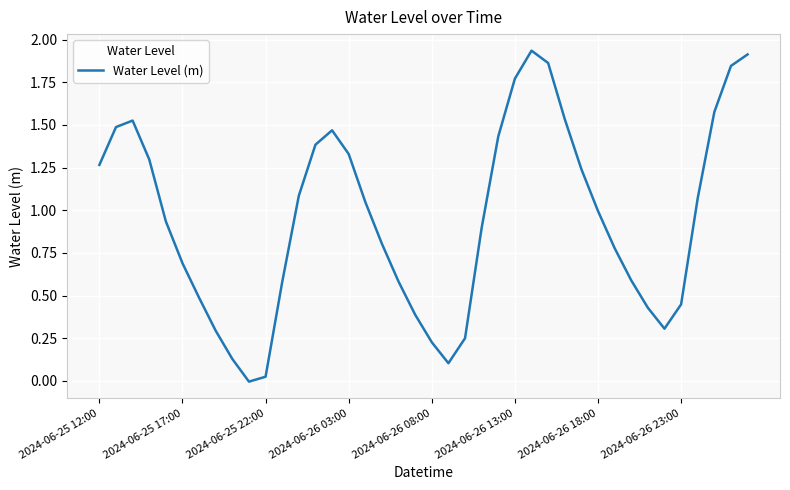

Does the chart have visible grid lines?

Yes